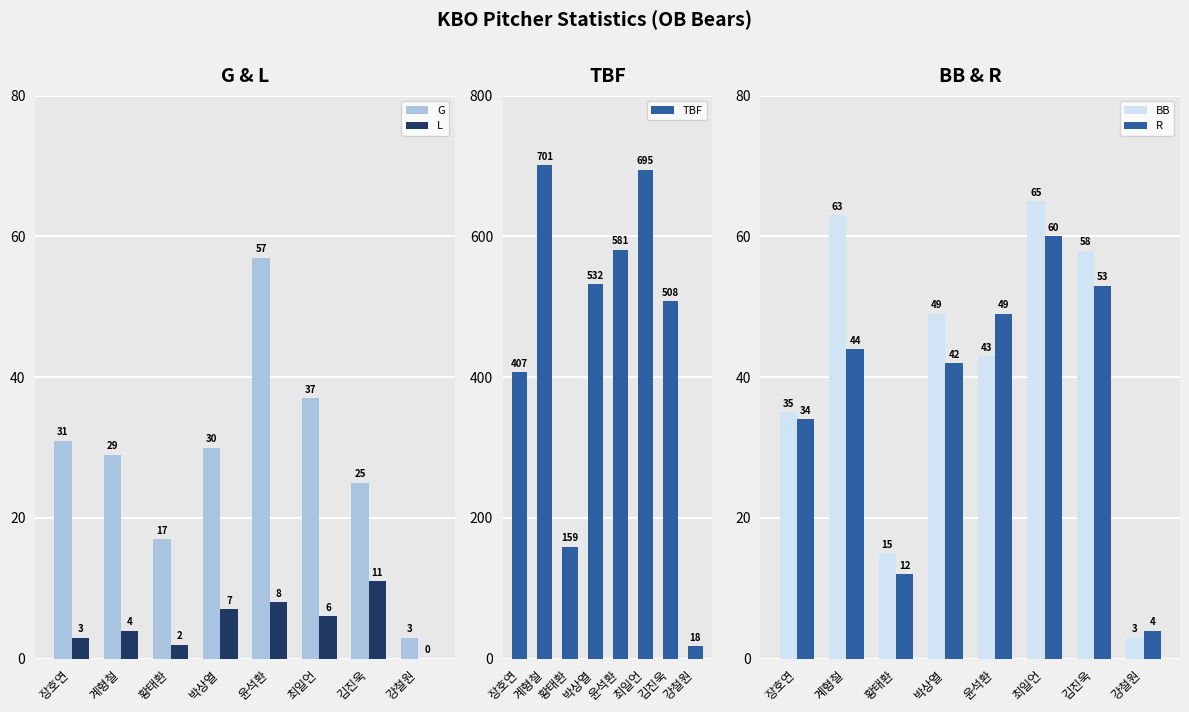

What is the spread (max minus min) of values at 황태환?

157